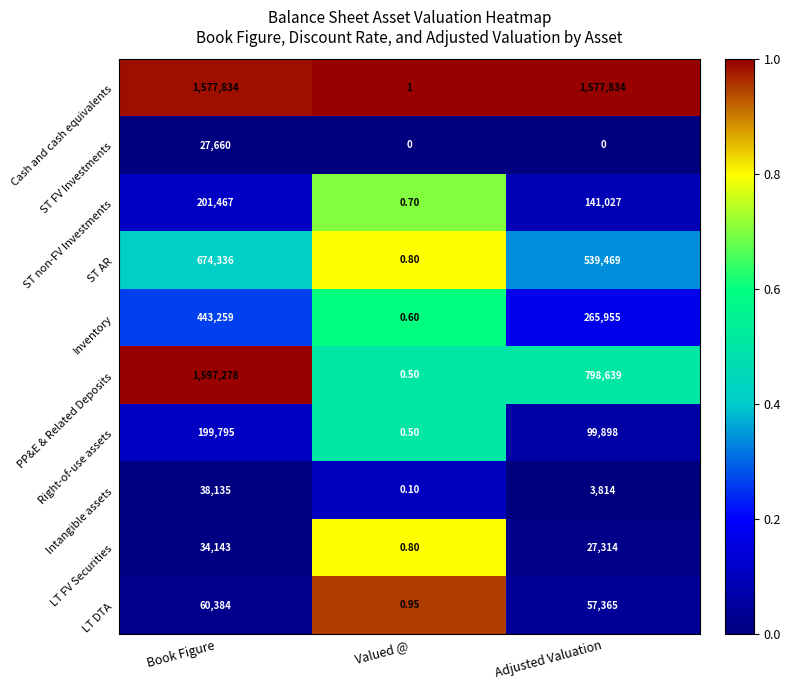

Where does the ST non-FV Investments series first go above 141027?

Book Figure